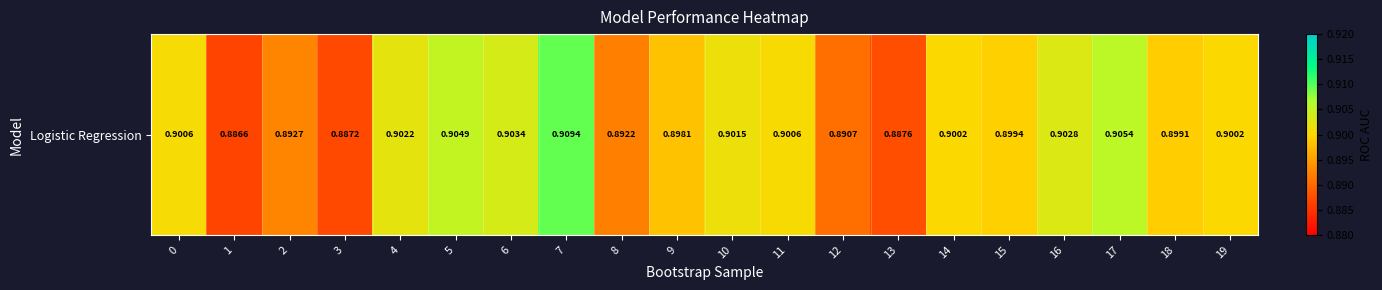

At which category does the chart reach its minimum across all series?

1